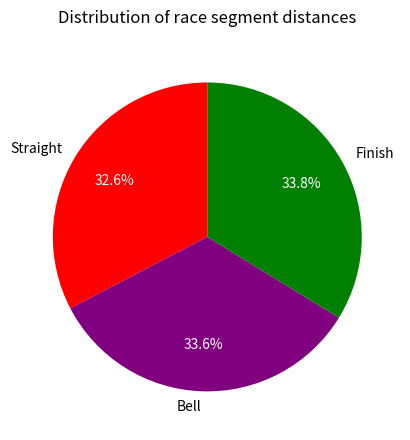

What is the ratio of the value at Bell to the value at Finish?

1.0